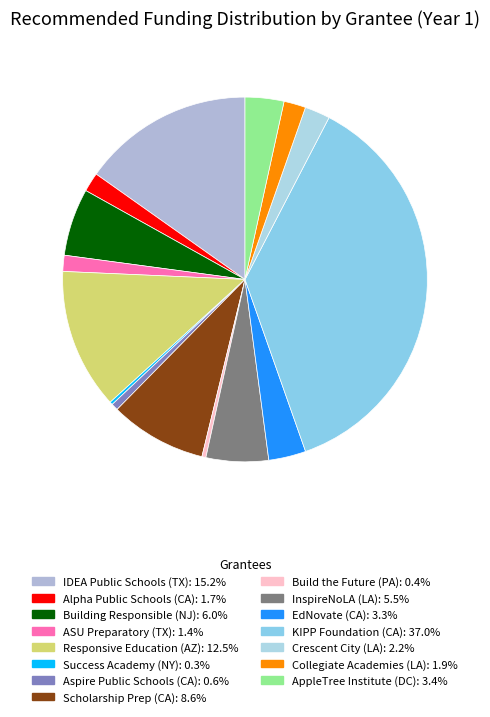

To the nearest percent, what is the difference between the IDEA Public Schools (TX) and AppleTree Institute (DC) slice percentages?

12%